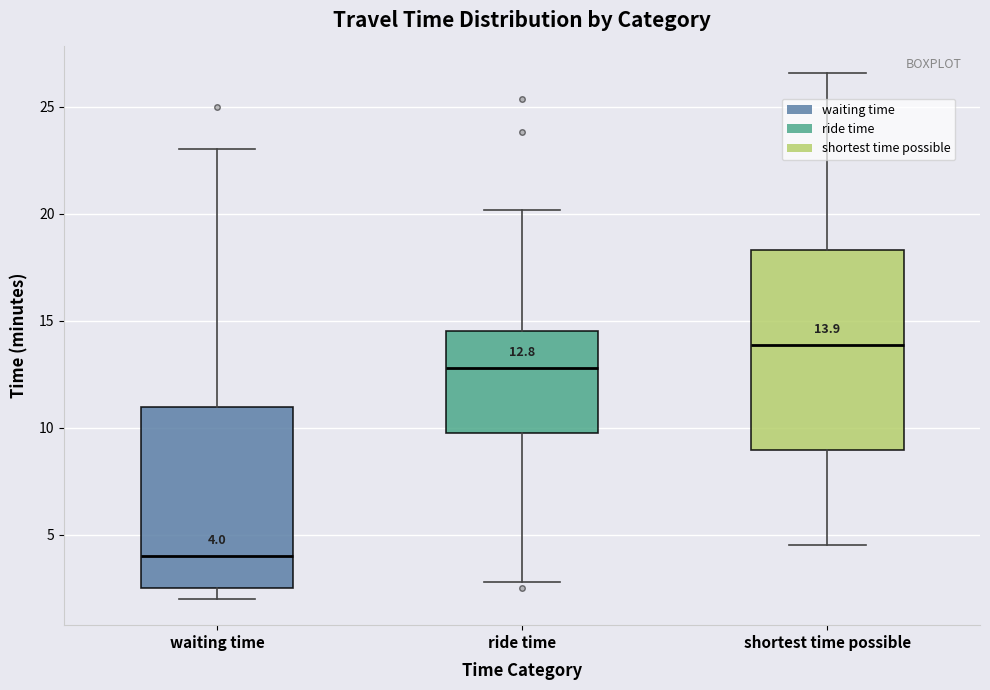

Which box has the lowest median line?

waiting time